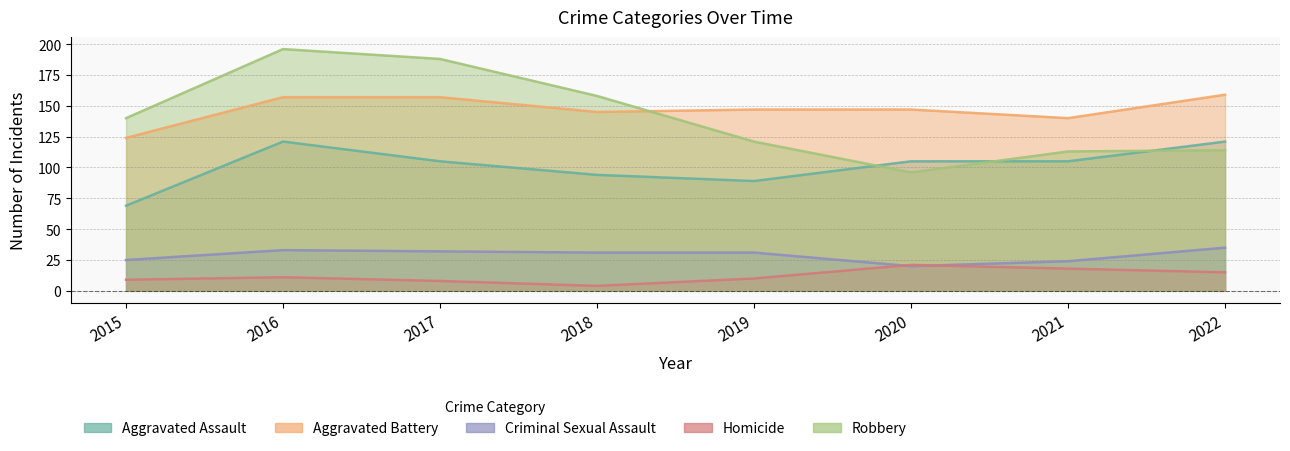

Which series has the largest total across all categories?

Aggravated Battery